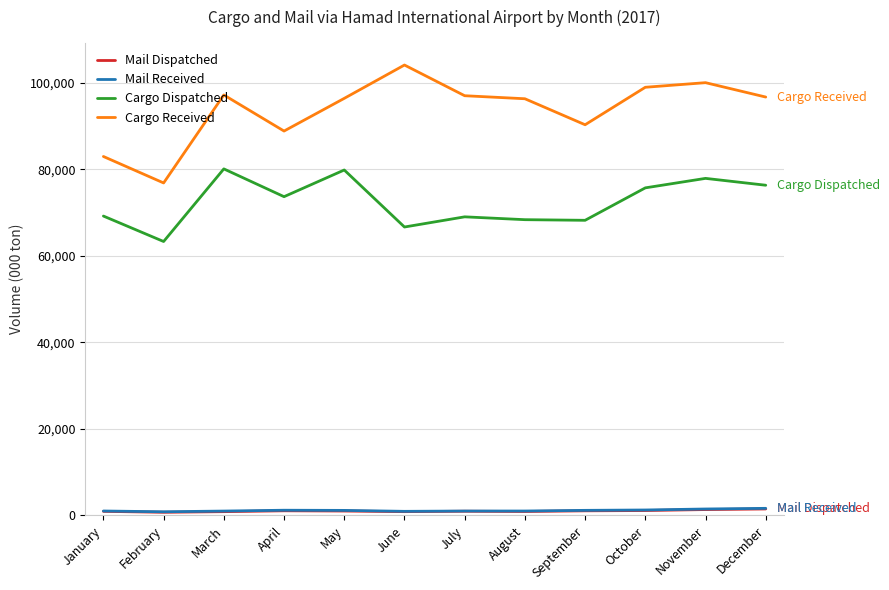

True or false: Mail Dispatched and Cargo Dispatched cross at least once.

False